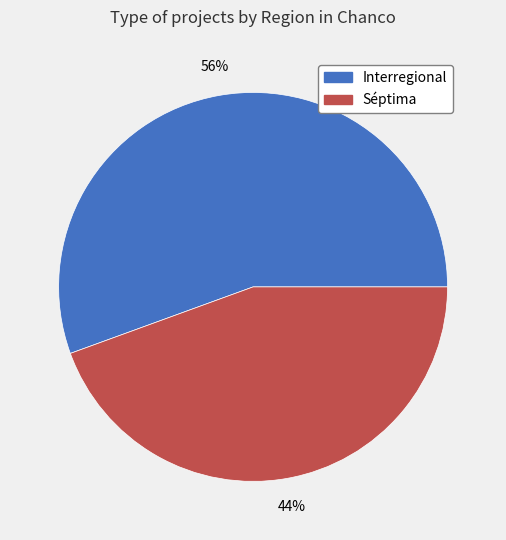

Does any single category account for the majority?

Yes